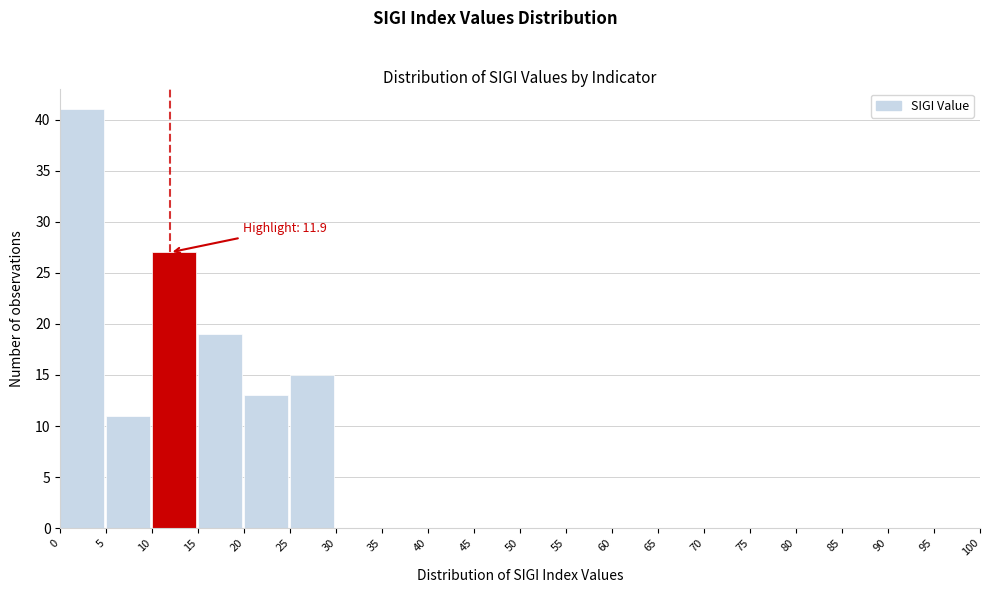

Over which range of the x-axis is the bar tallest?

0 to 5